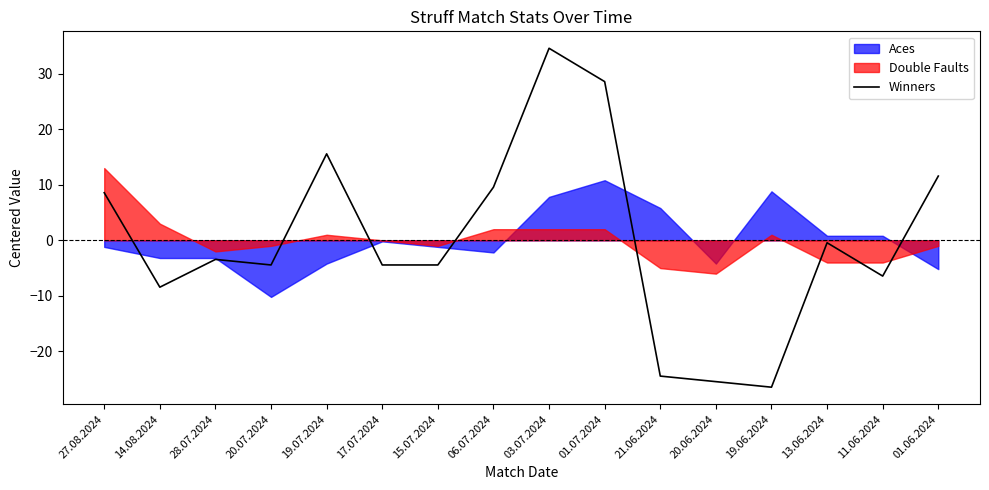

What is the minimum value for Winners?

-26.4